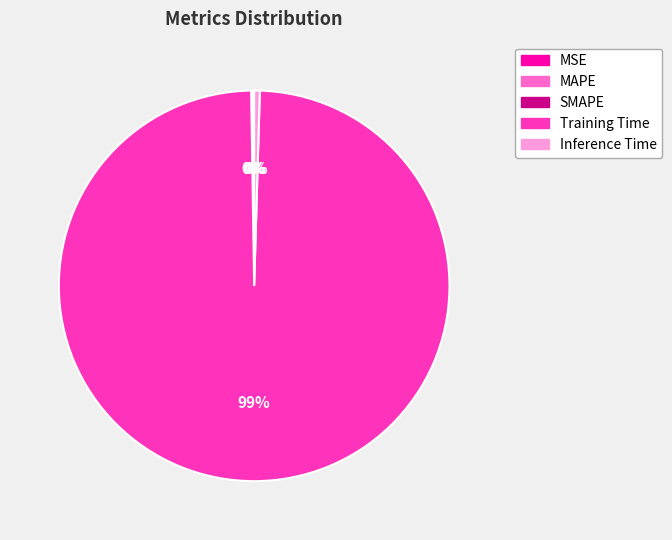

Do Training Time and Inference Time together represent more than half of the pie?

Yes